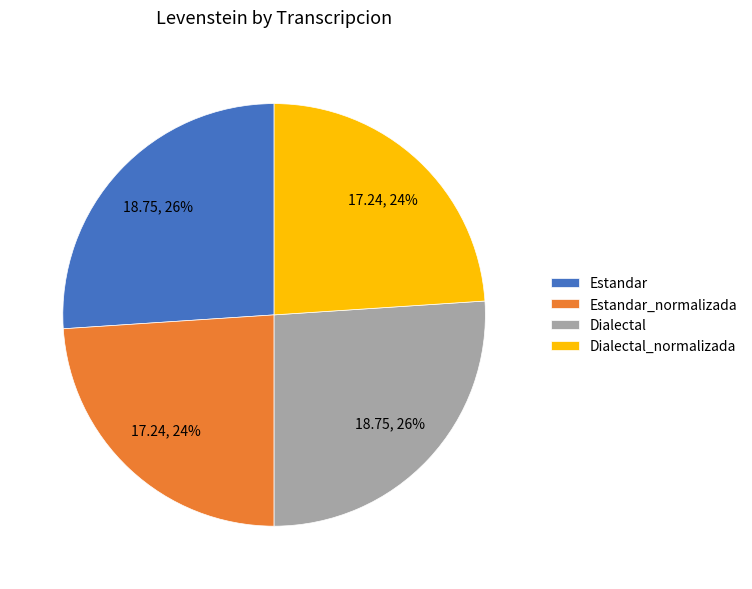

Is it true that Estandar is 33% of the pie?

False